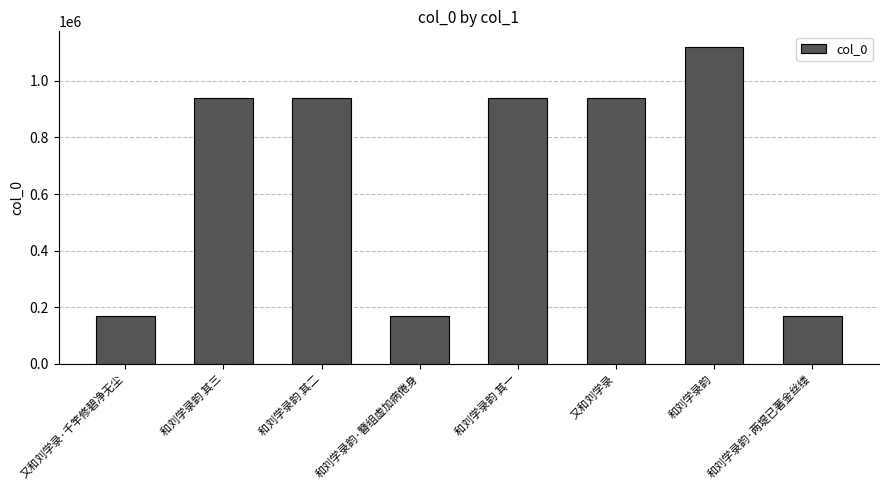

What value does the data have at 和刘学录韵 其一, to the nearest 50?

940600